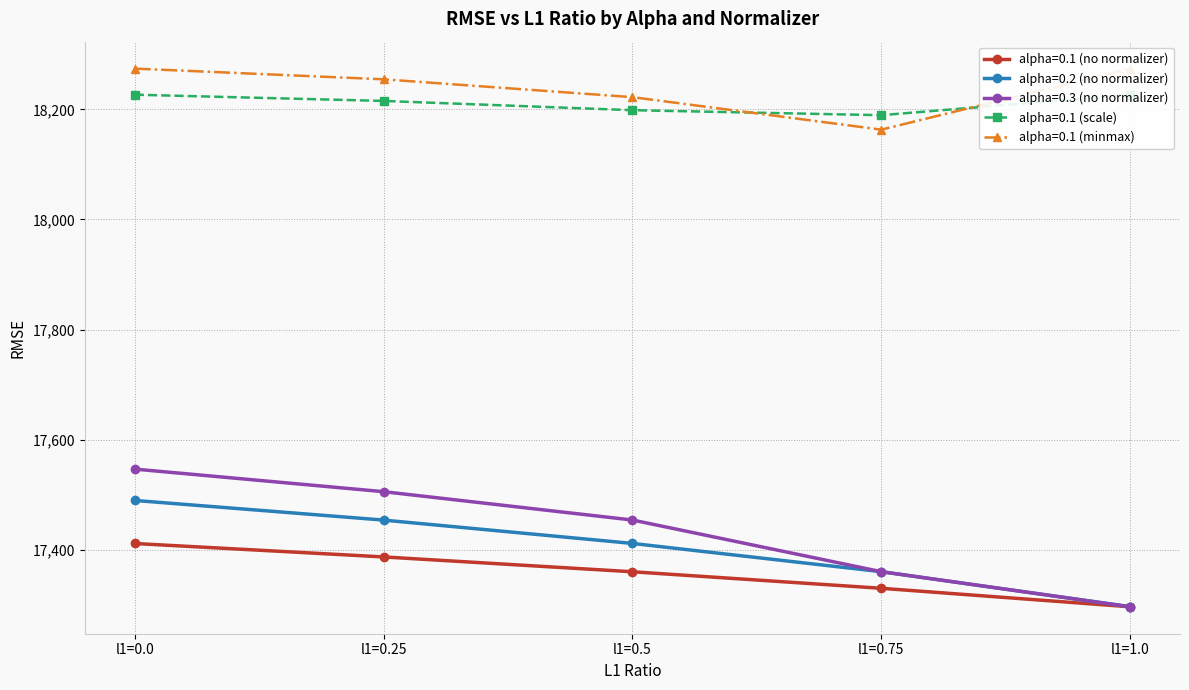

Which series has the widest spread of values?

alpha=0.3 (no normalizer)